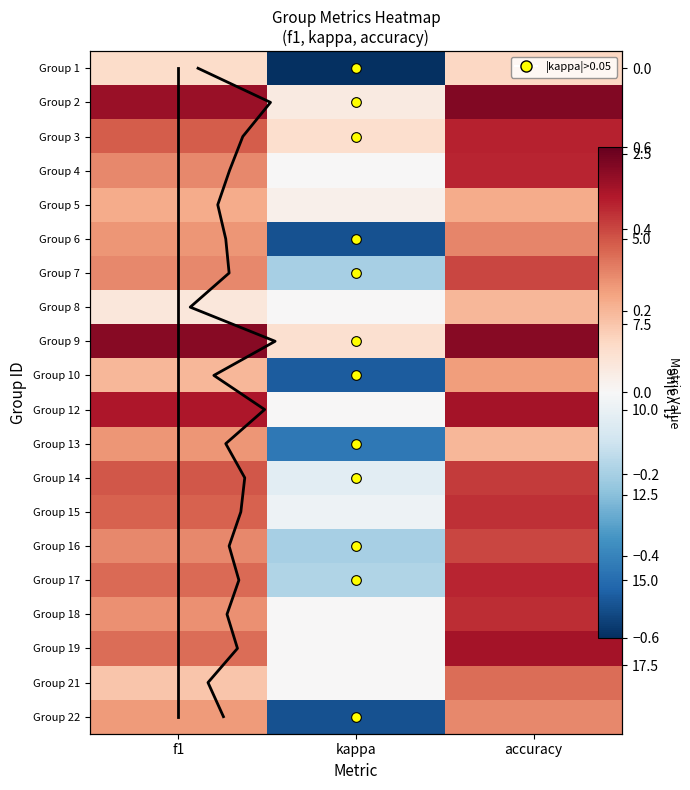

What is the difference between the maximum and second lowest values in the 7 series?

0.1